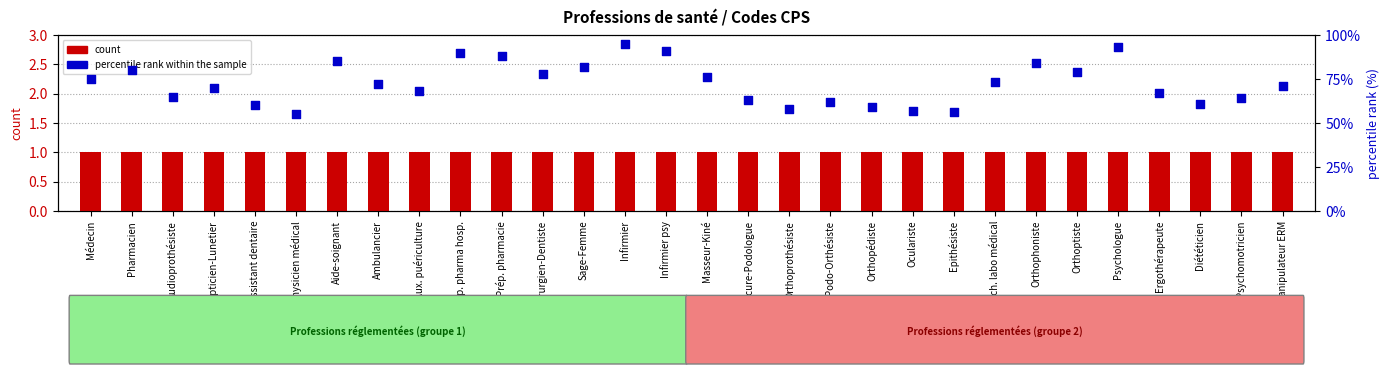

At how many categories does at least one series exceed 24?

30